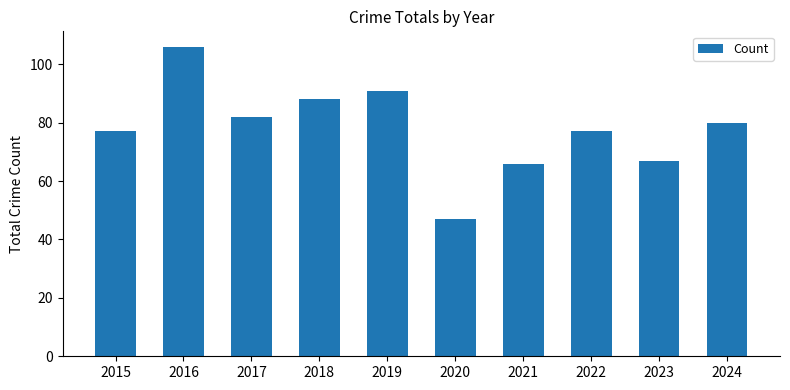

What is the value of the 4th bar from the left?

88